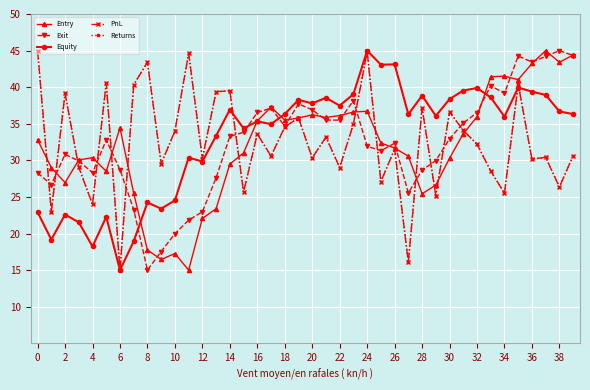

How many intersections are there between Entry and PnL?

15